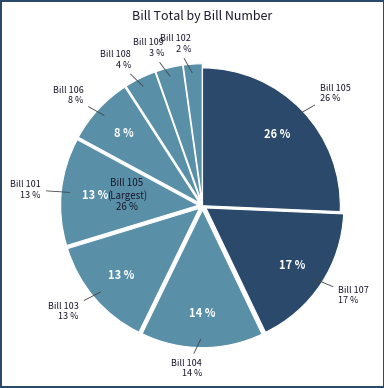

What percentage is the 102 slice, to the nearest percent?

2%